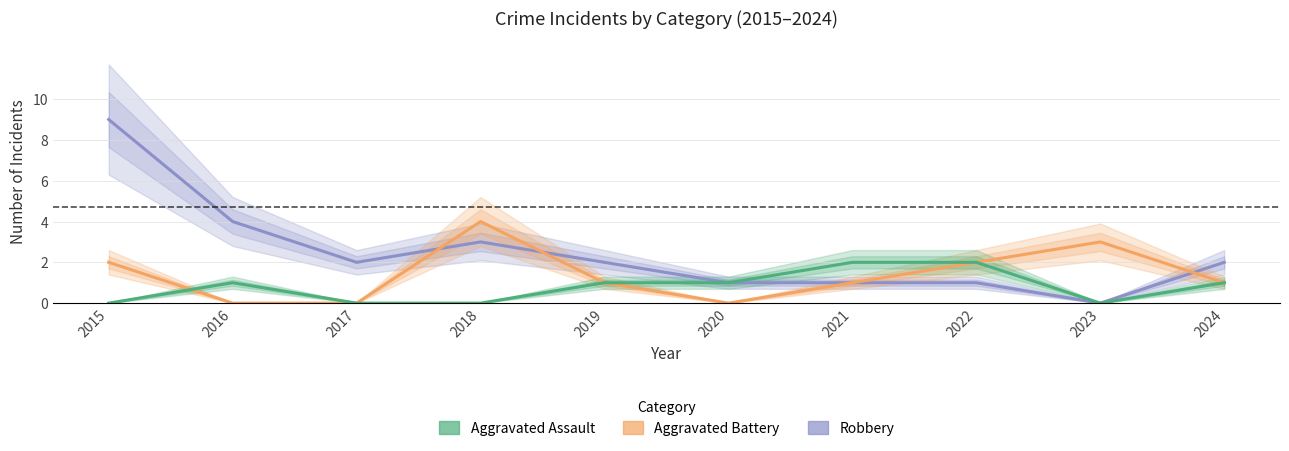

In Robbery, how many points are higher than both neighbors (excluding endpoints)?

1